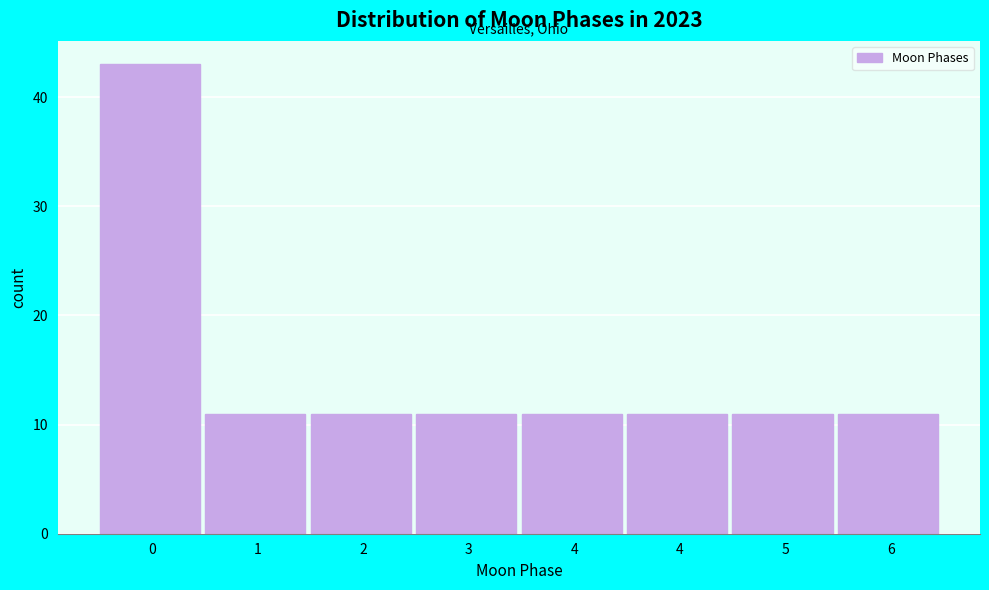

Count the number of data series in this chart.

1